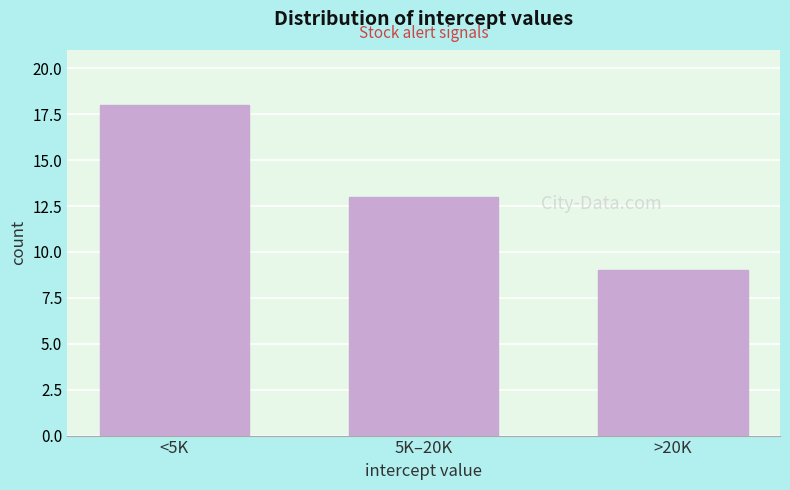

Reading left to right, extract all data points from this chart.

18	13	9